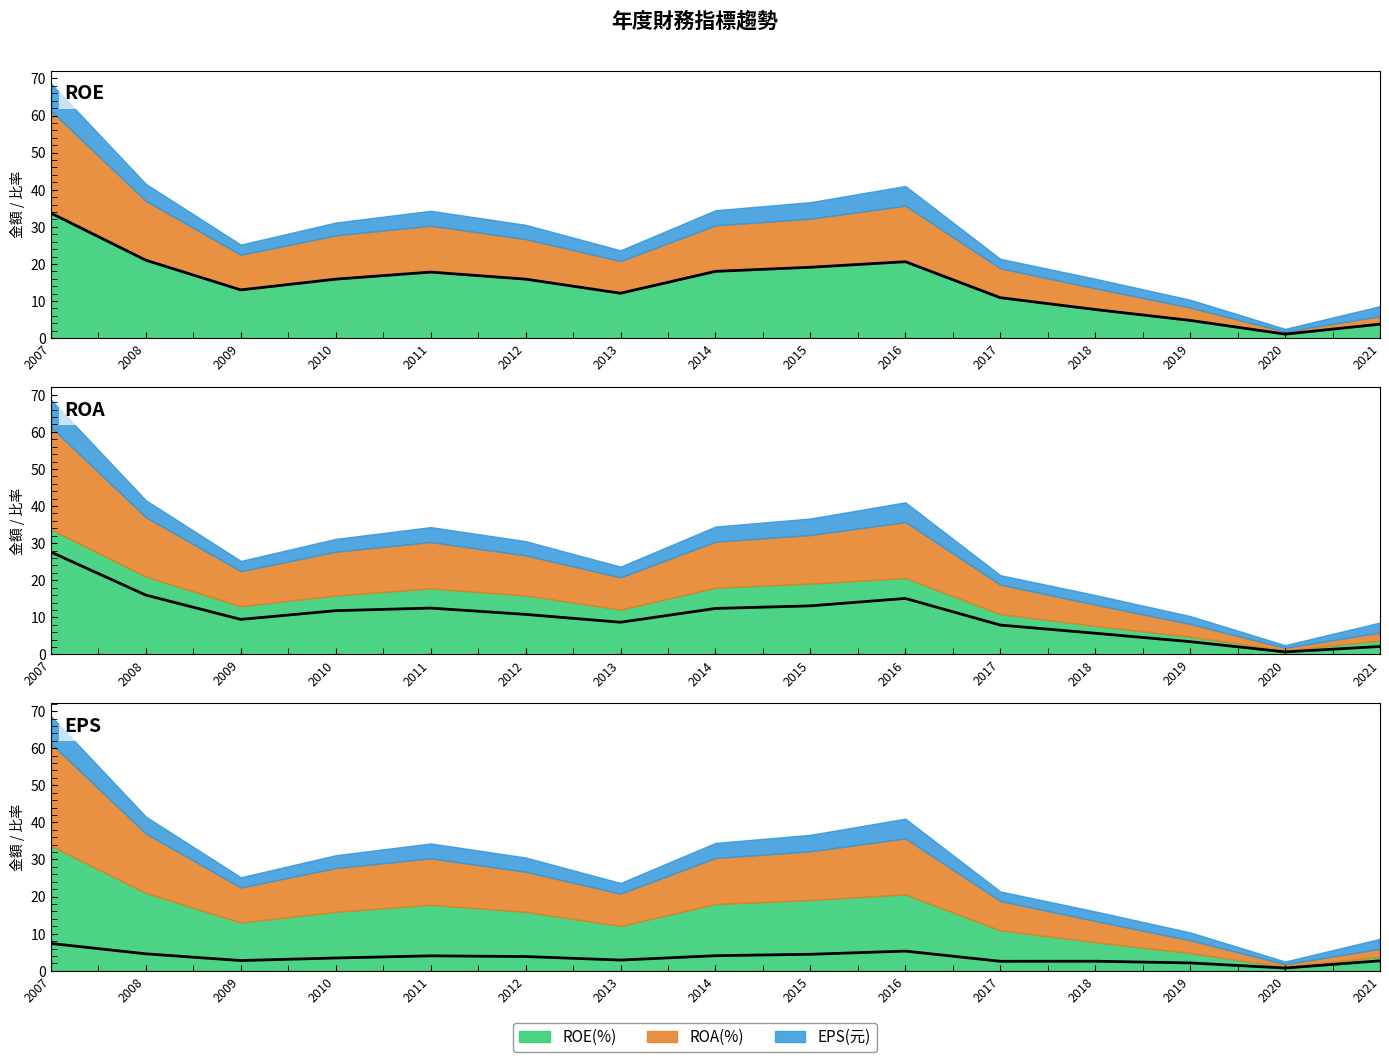

Which series has the largest total across all categories?

ROE(%) (線)